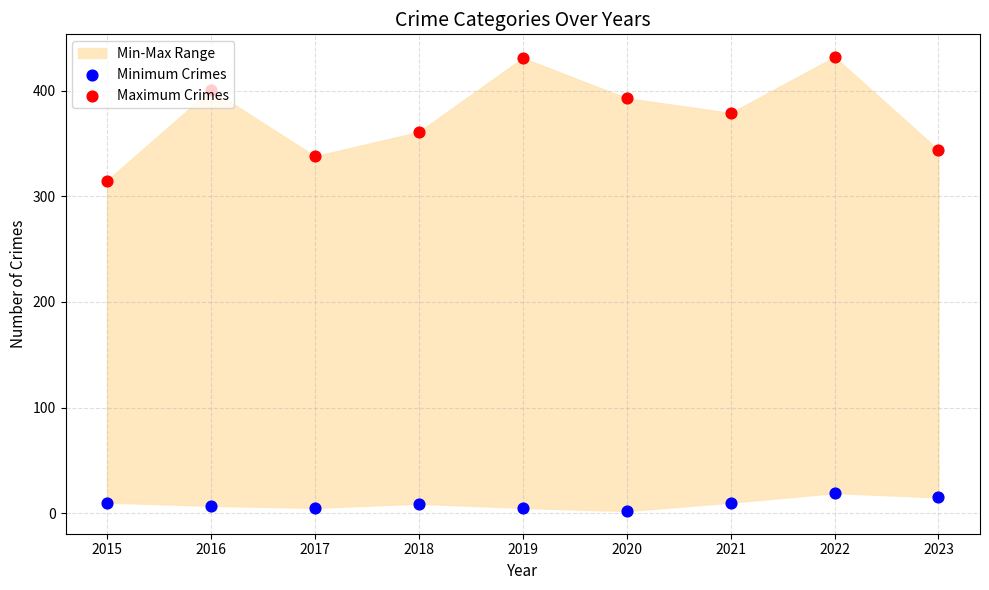

Which series contains the lowest Y value?

Minimum Crimes